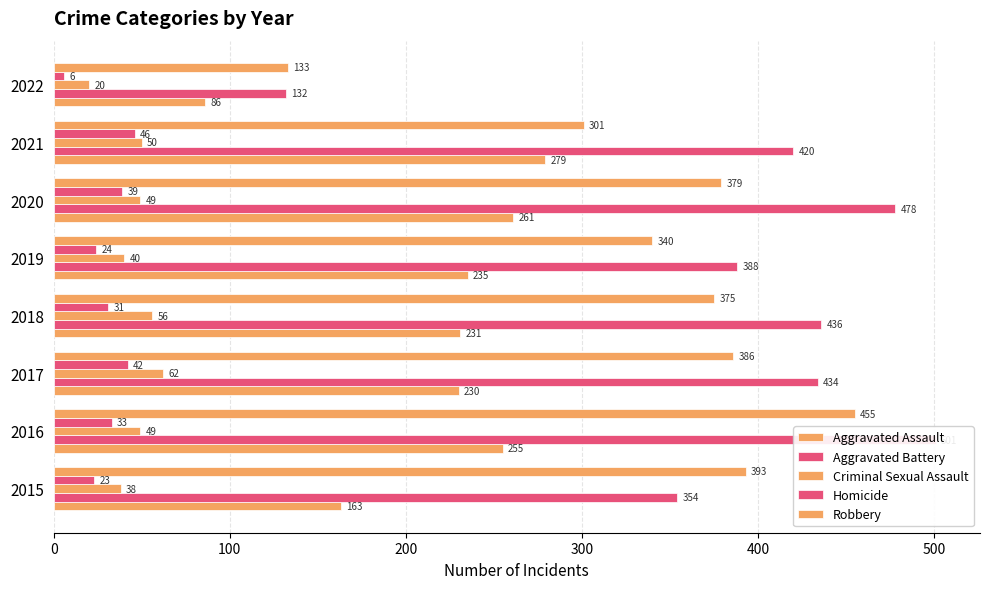

Is the value of Criminal Sexual Assault at 2015 greater than the value of Homicide at 2017?

No